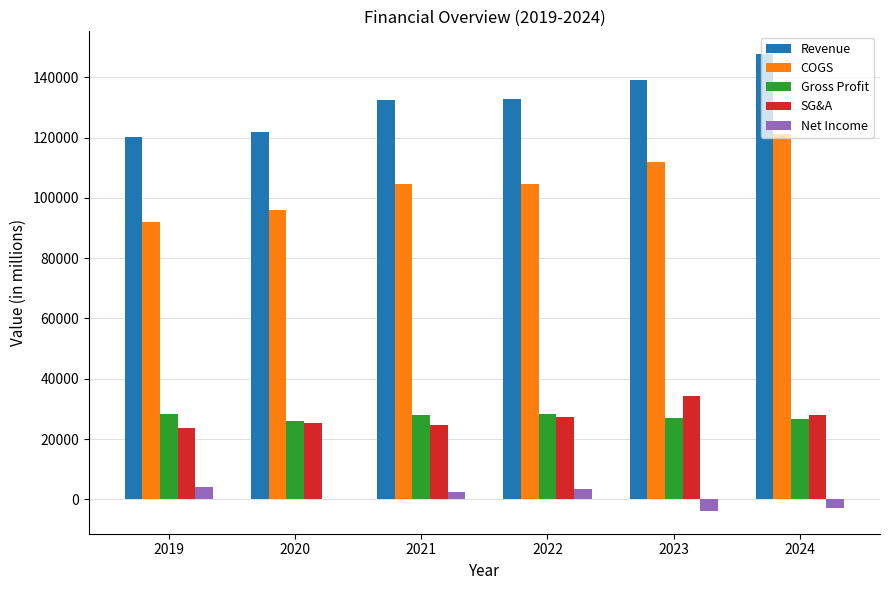

Is it true that Net Income equals 4268 at 2019?

True